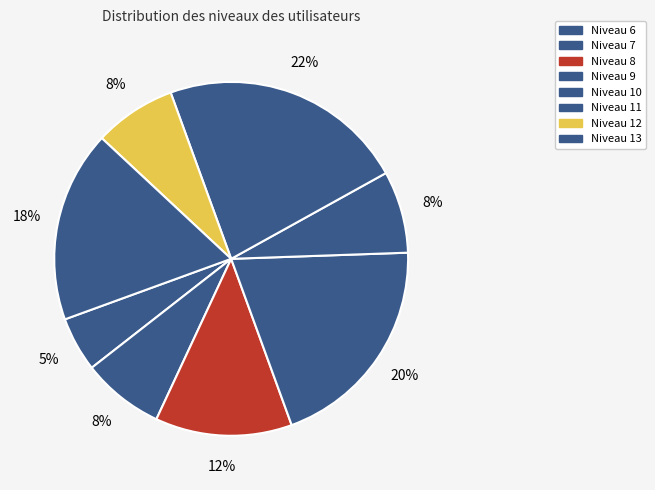

How many segments does this pie chart have?

8